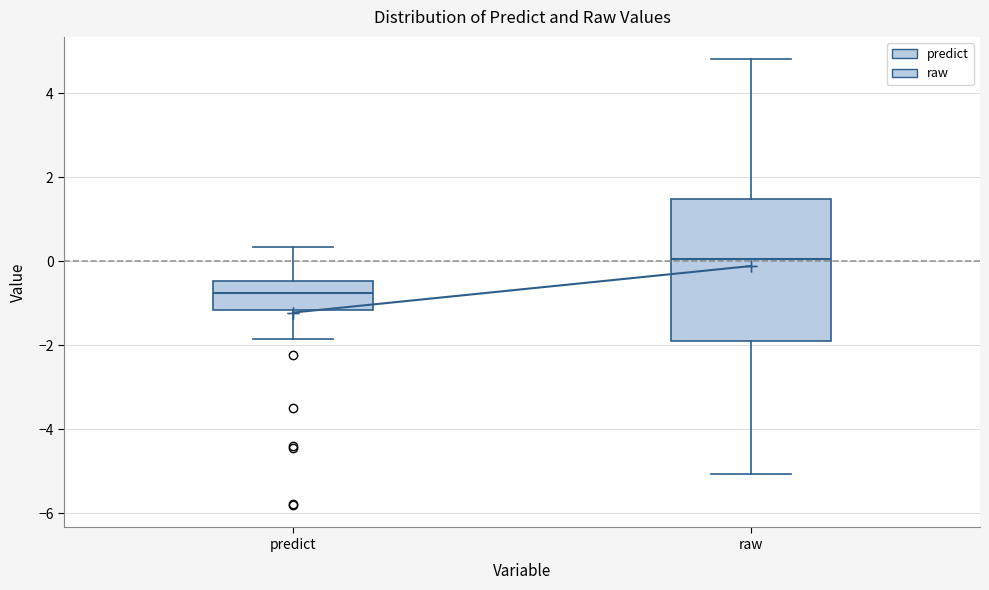

Where does the upper whisker of the box for predict end on the y-axis? The values are not printed on the chart, so give them approximately, as read against the axis.

0.4